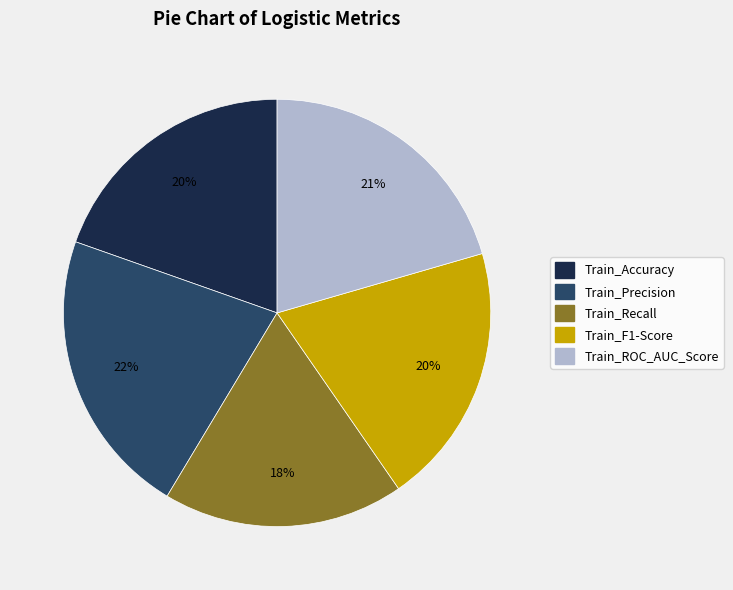

To the nearest percent, what is the difference between the largest and smallest slice percentages?

4%